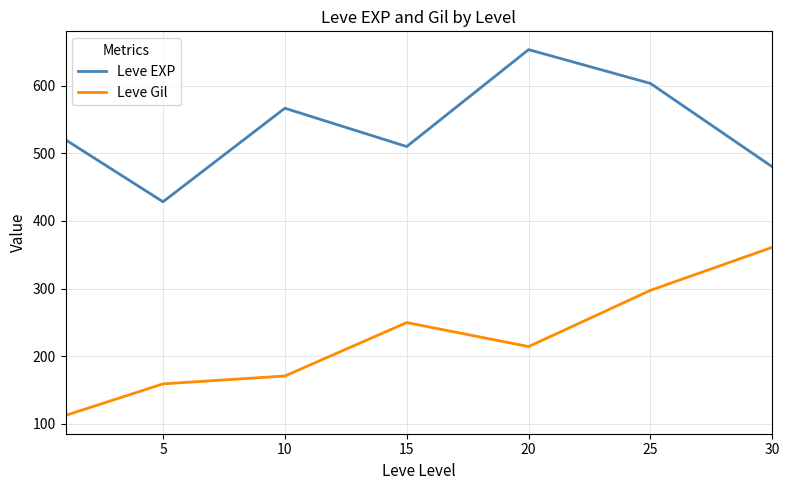

What is the maximum value for Leve Gil?

361.0